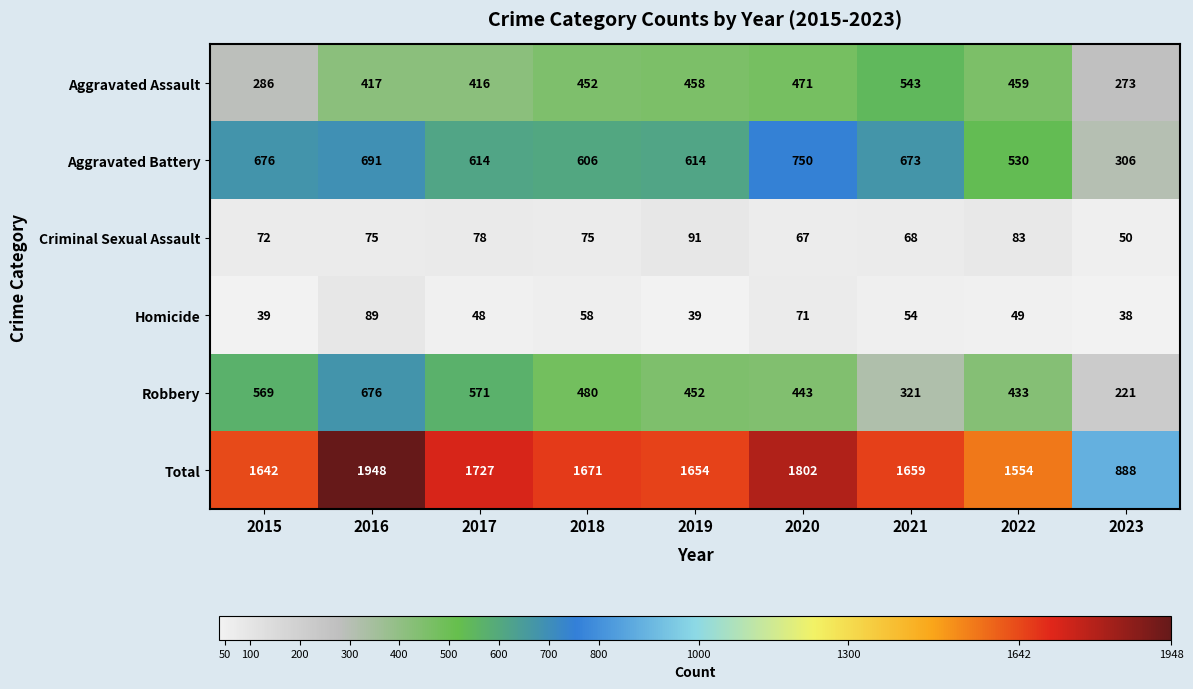

What is the difference between the highest and lowest values at 2015?

1603